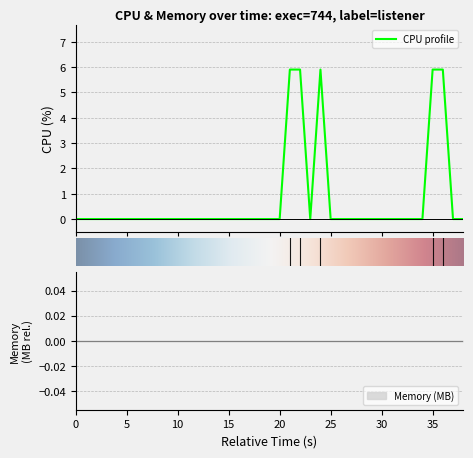

What is the maximum value shown in the chart?

5.9